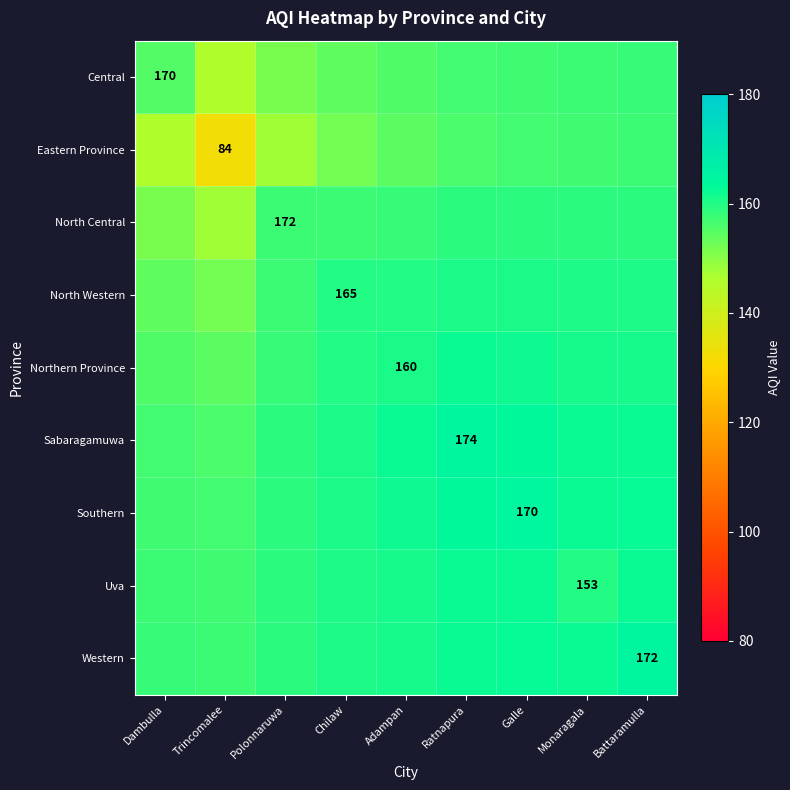

How many distinct data groups are displayed?

9